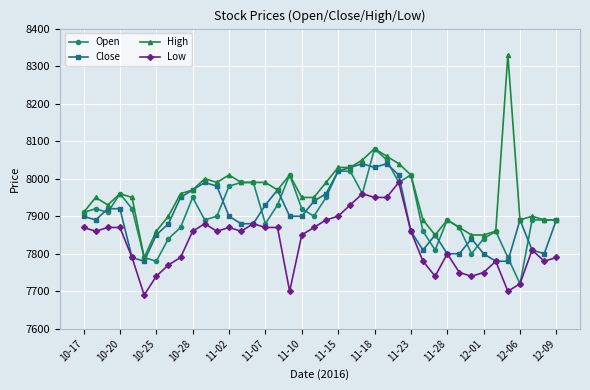

What is the average value of the High series?

7957